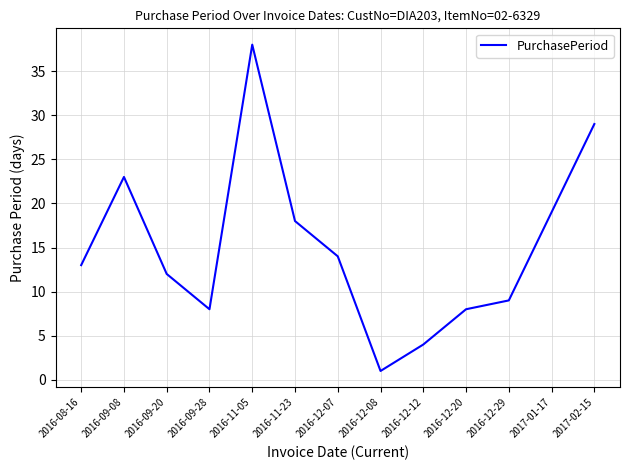

True or false: the data shows 23 at 2016-09-08.

True